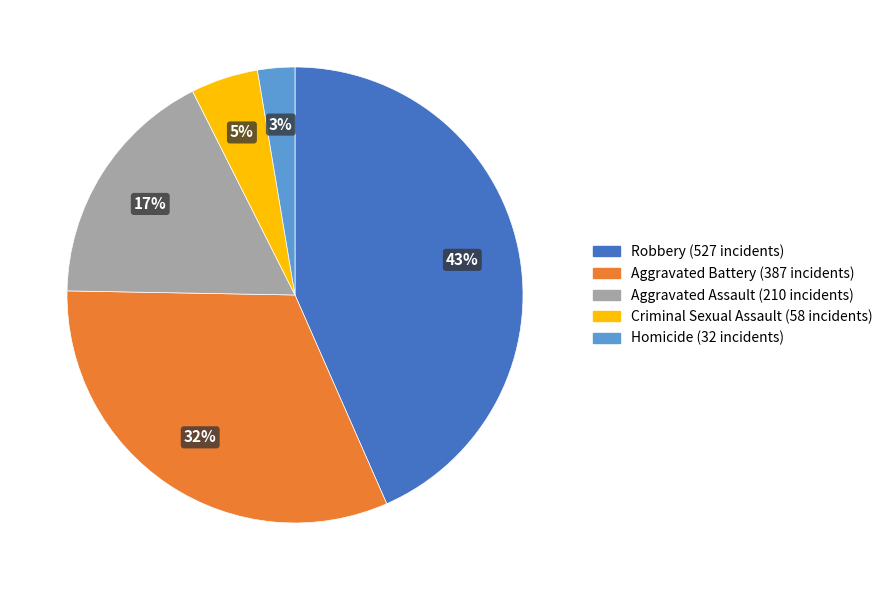

To the nearest percent, what percentage of the pie is Criminal Sexual Assault?

5%